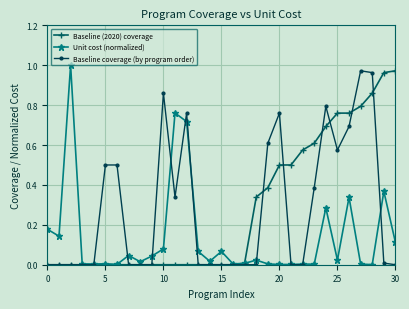

How many intersections are there between Unit cost (normalized) and Baseline coverage (by program order)?

10